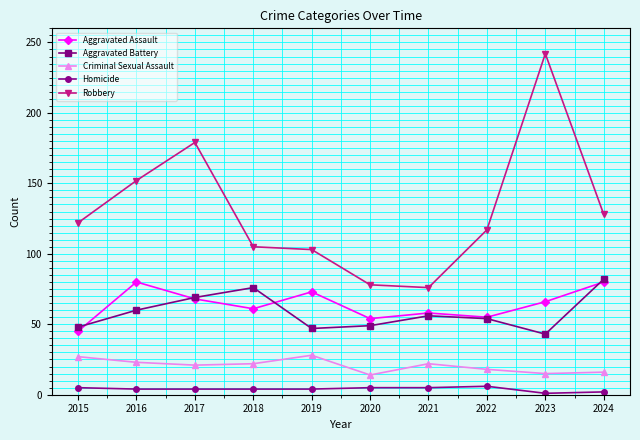

True or false: Robbery and Homicide intersect in this chart.

False